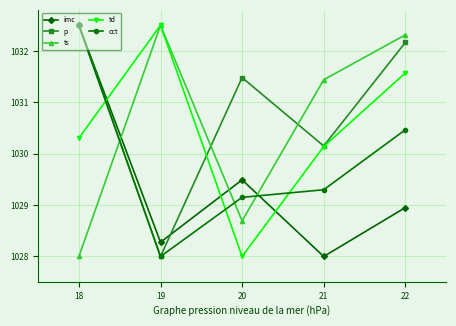

Where do td and imc first cross each other?

18 and 19